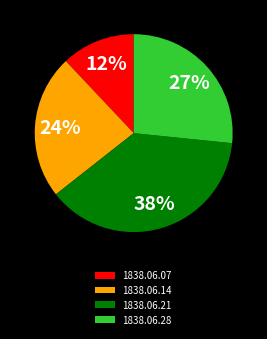

Does 1838.06.28 represent more than half of the total?

No